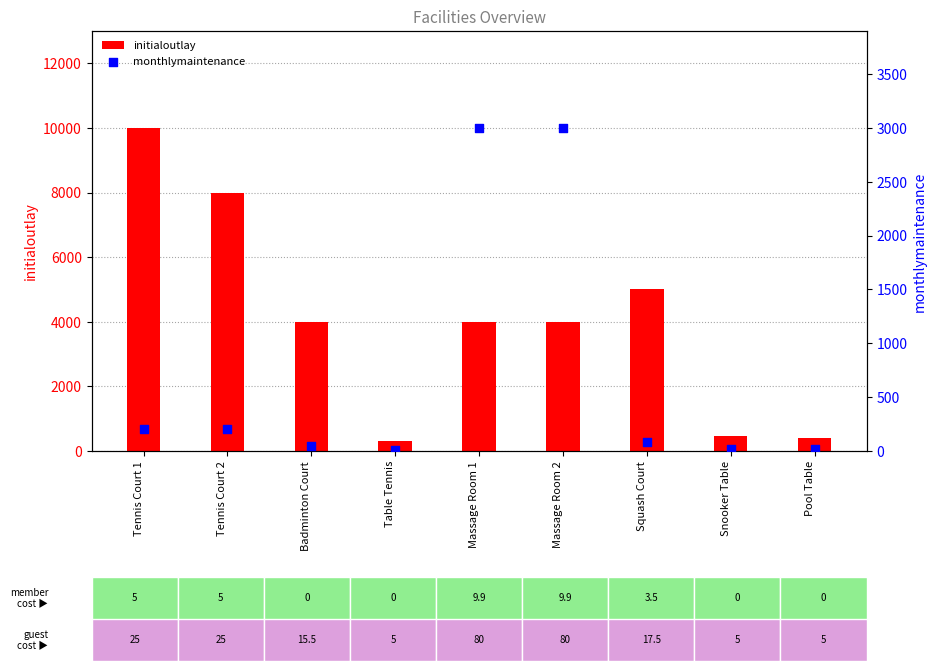

Which series has the largest total across all categories?

initialoutlay